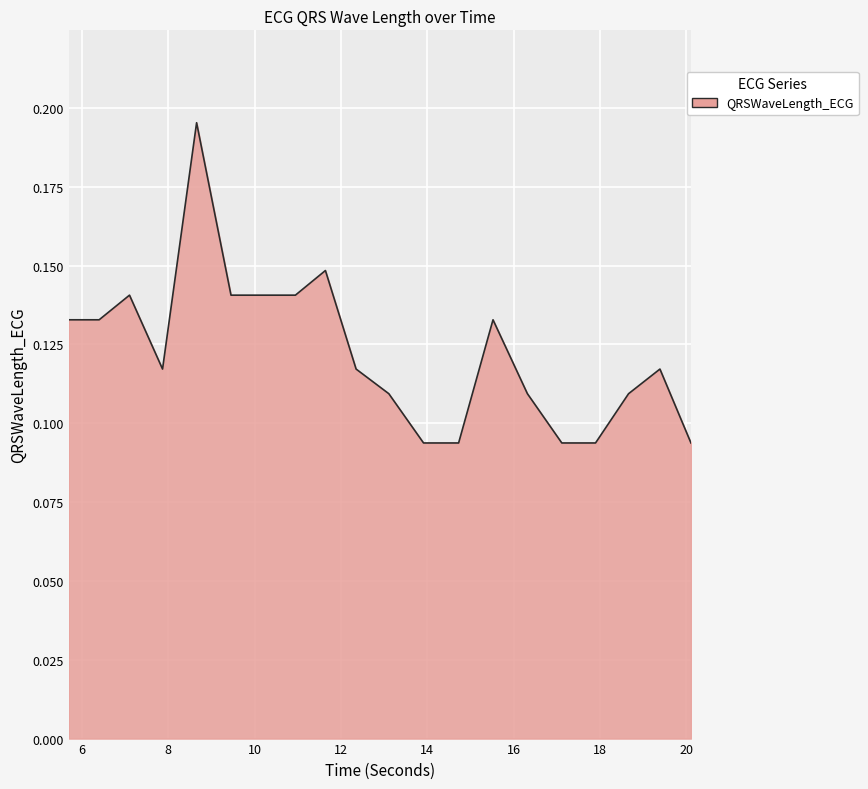

Does the chart have visible grid lines?

Yes